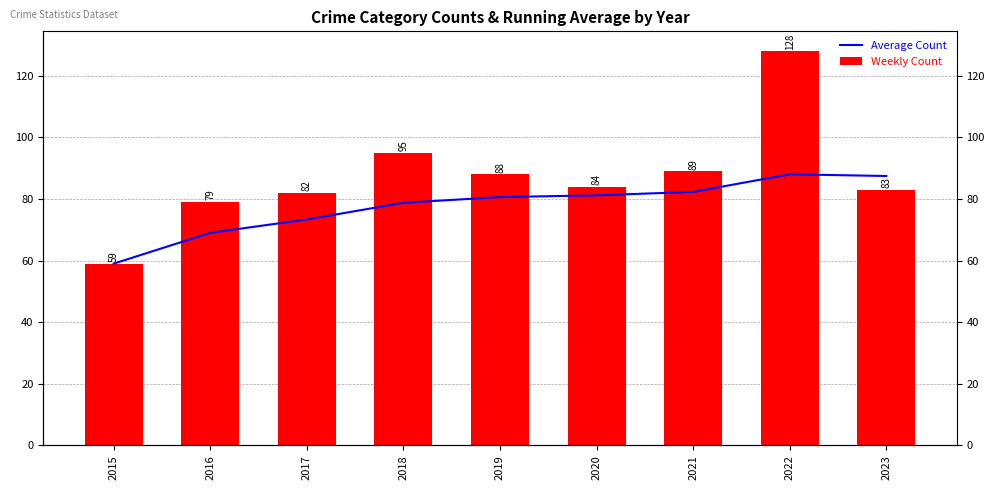

At which label does Running Average first exceed 80?

2019